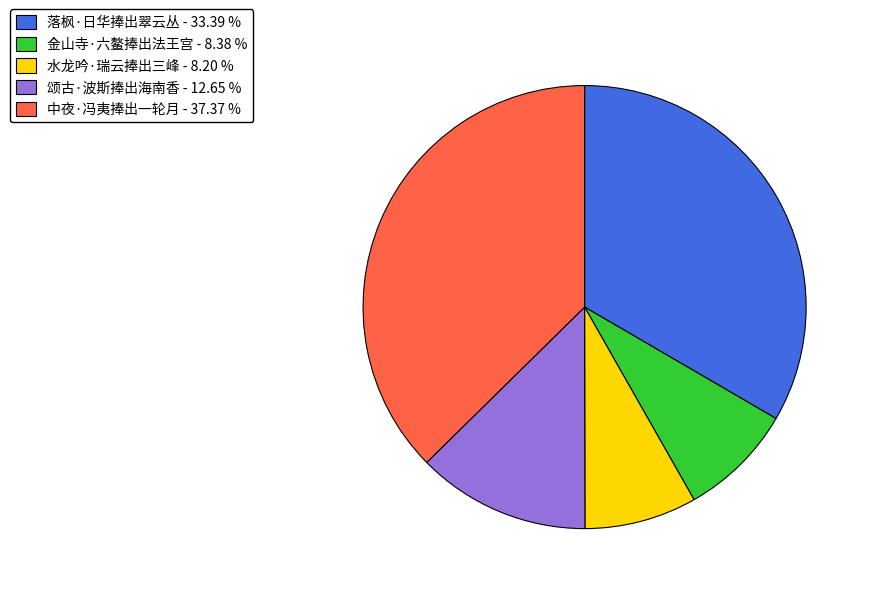

Which has a higher value, 落枫·日华捧出翠云丛 or 金山寺·六鳌捧出法王宫?

落枫·日华捧出翠云丛